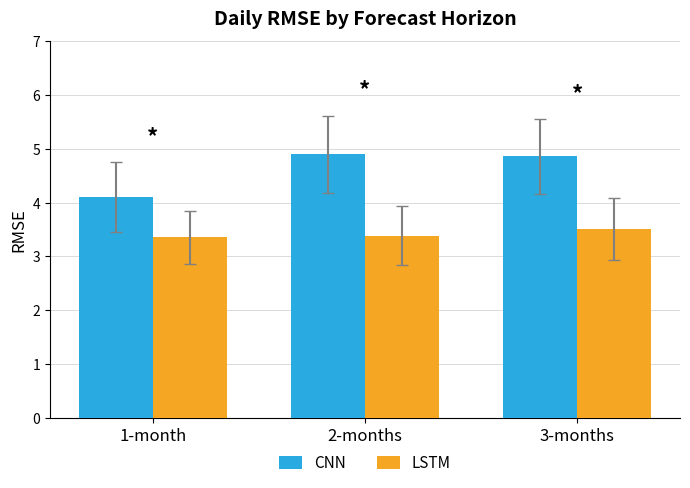

What position from the left is 2-months?

2